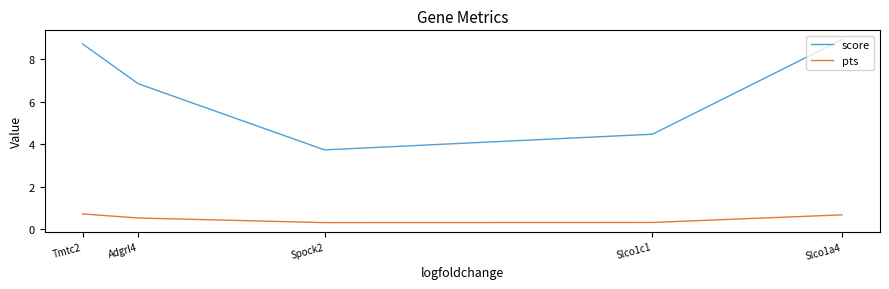

Does the chart have visible grid lines?

No